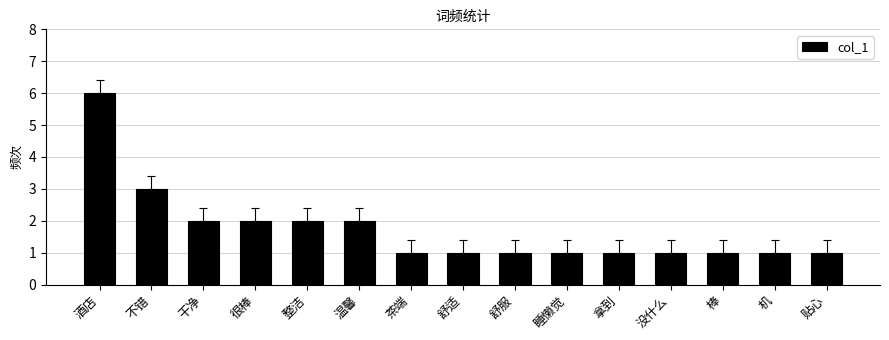

True or false: the data shows 1 at 舒服.

True